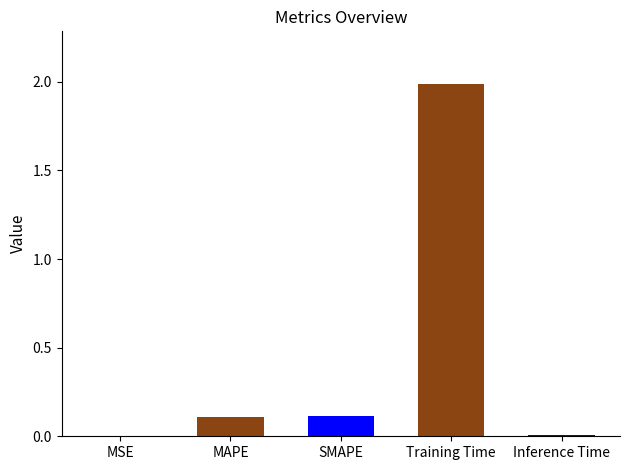

What position from the left is SMAPE?

3